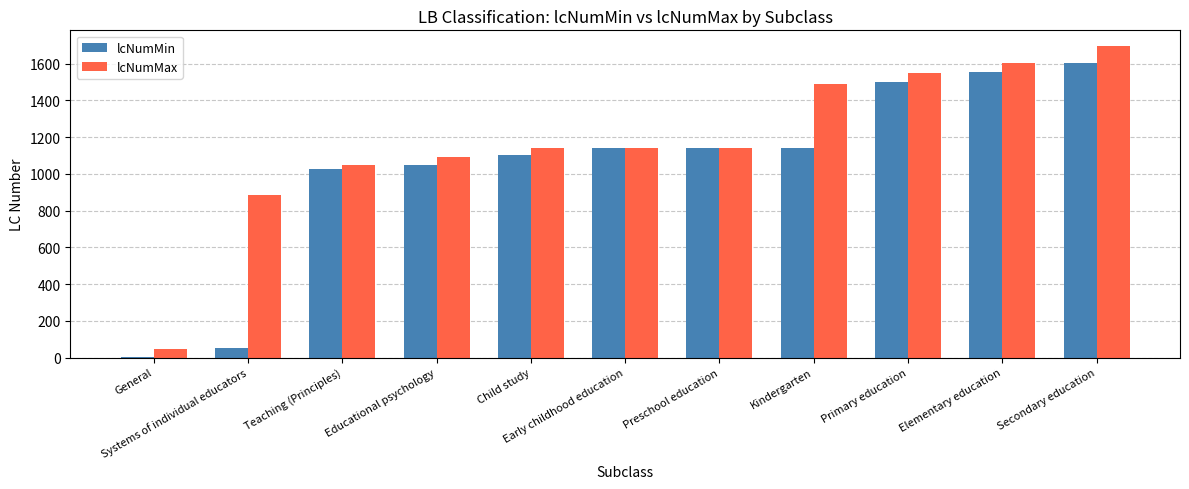

How many groups of bars are there?

11